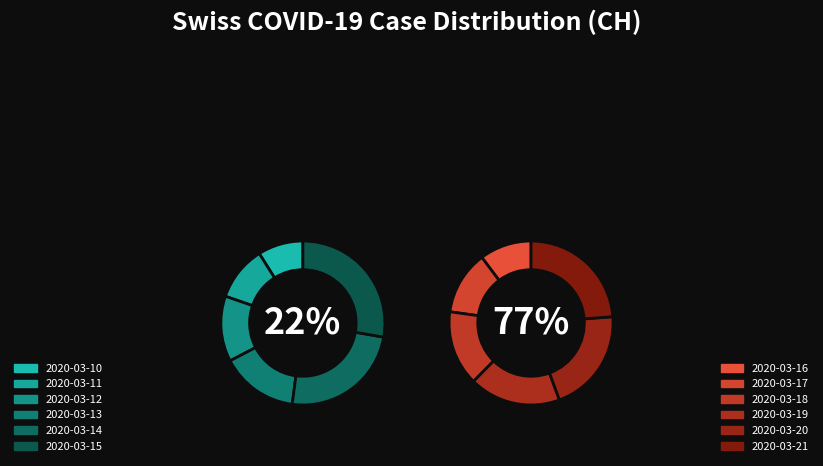

What percentage is NOT represented by 2020-03-20?

84.0%